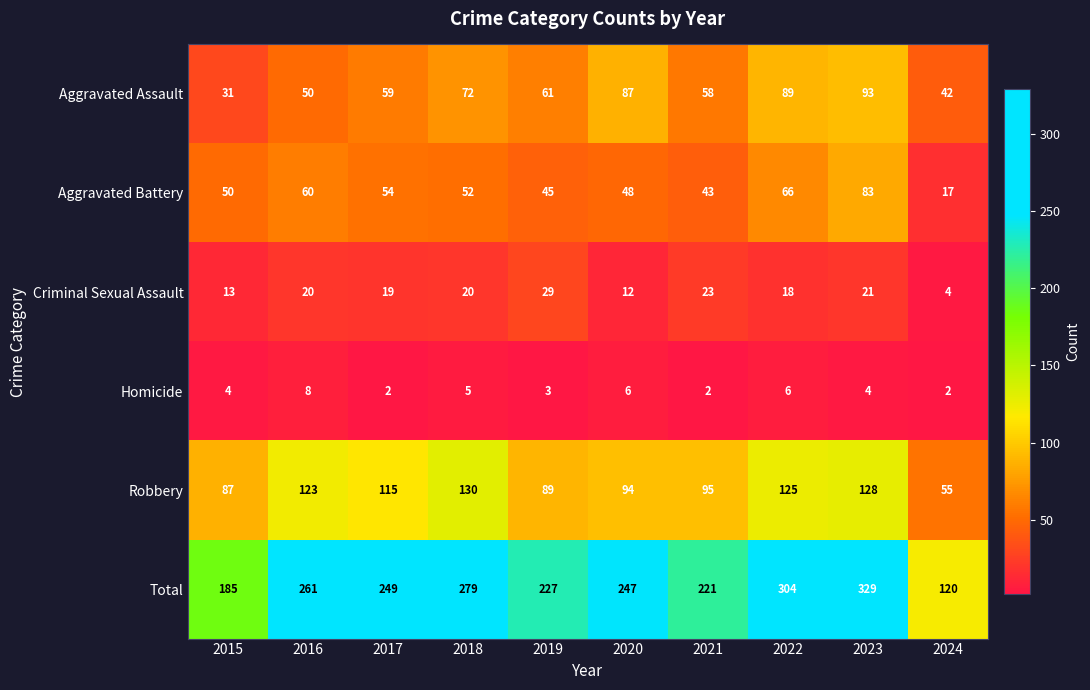

What is the maximum value shown in the chart?

329